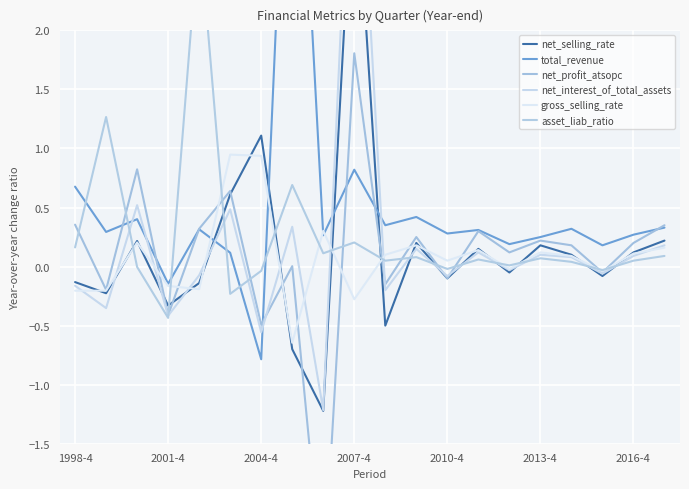

How many intersections are there between net_profit_atsopc and net_selling_rate?

6